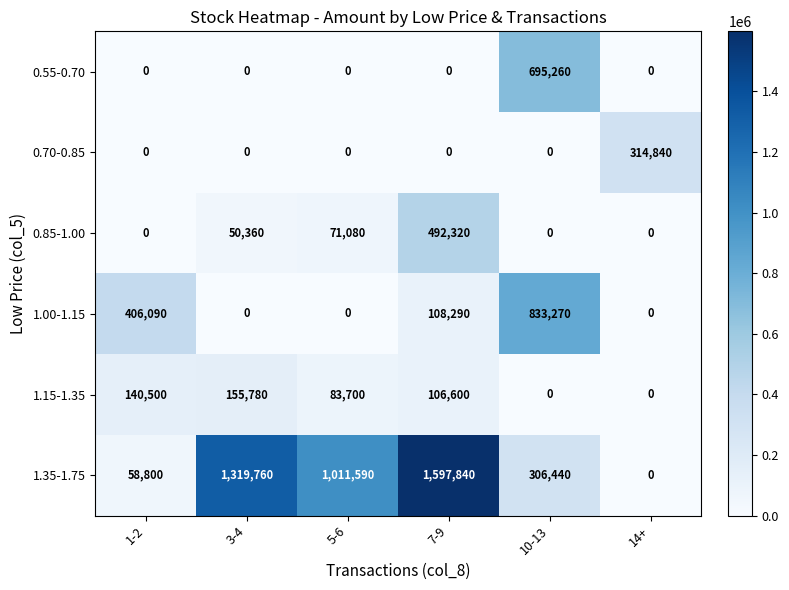

Where is 1.35-1.75 nearest to the value 798920?

5-6